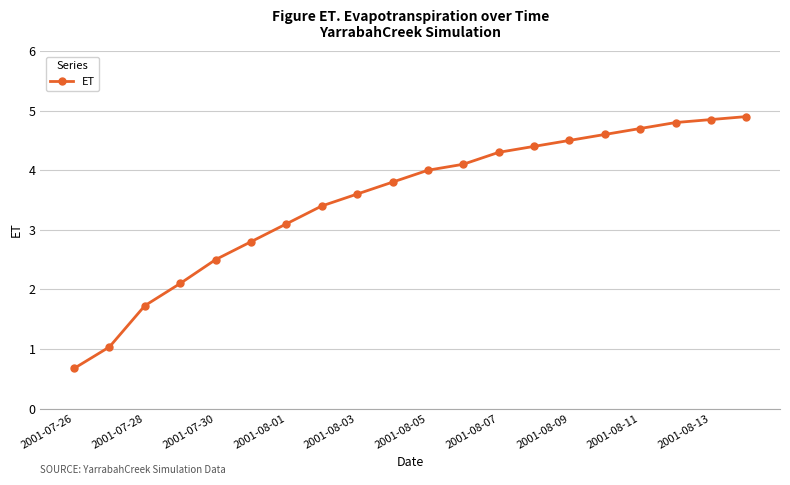

What is the value of the 16th point from the left?

4.6